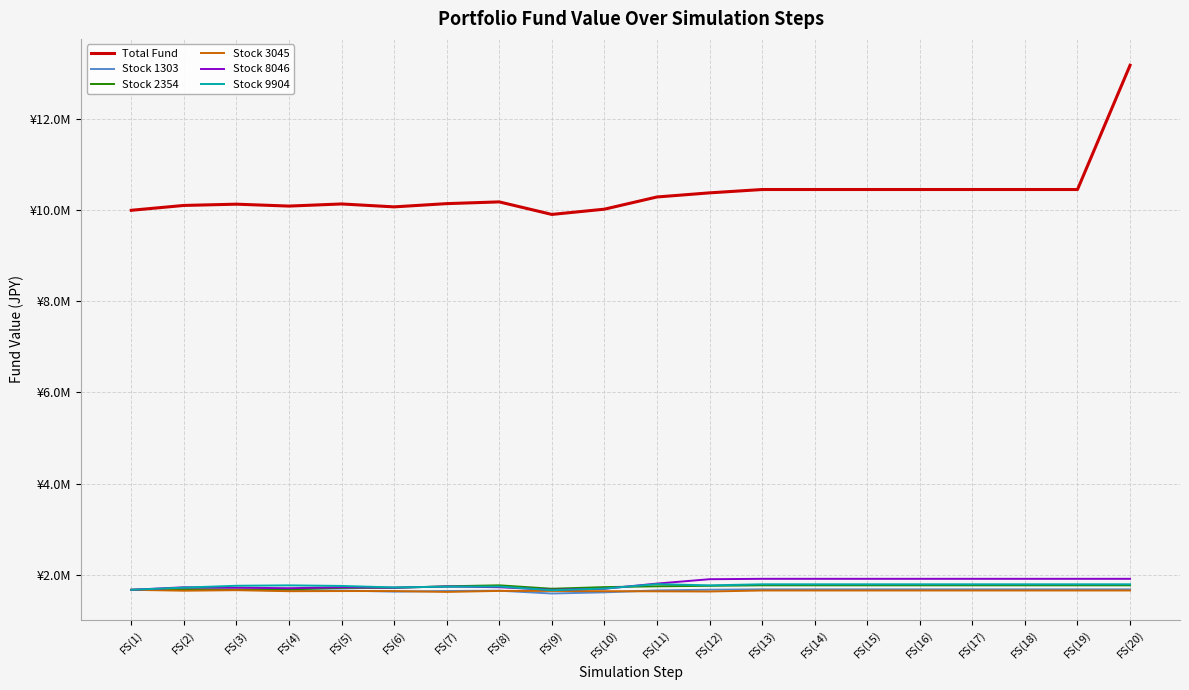

Does the chart display data point markers on the line(s)?

No